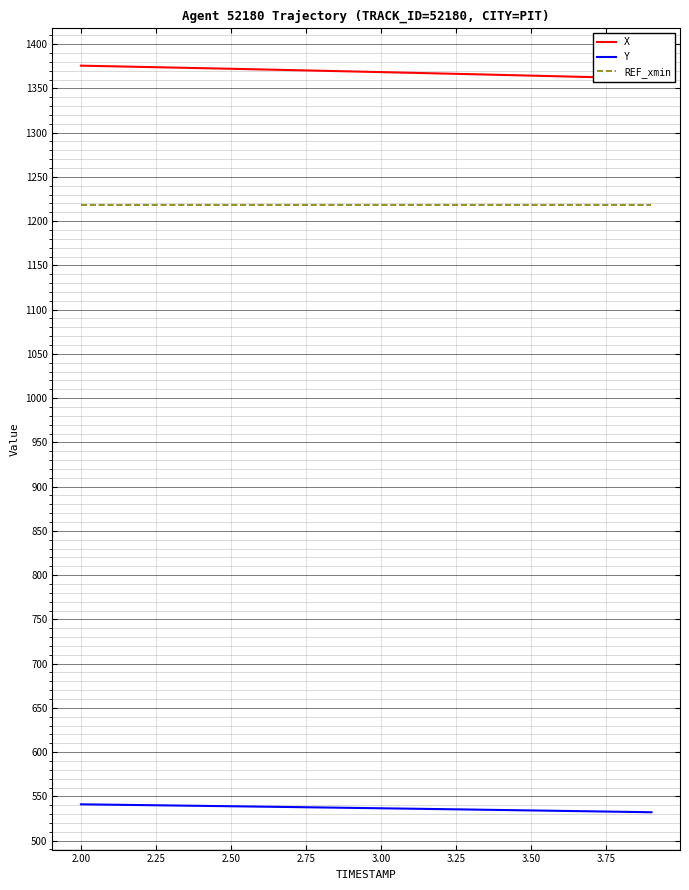

Rank the series by their maximum value, from highest to lowest.

X, REF_xmin, Y